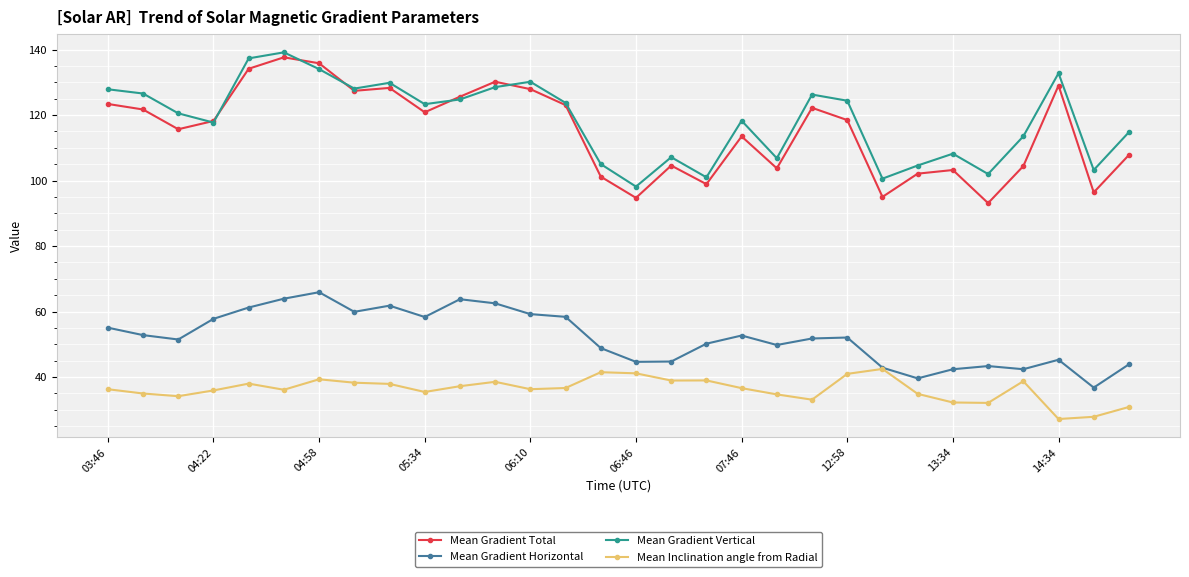

True or false: Mean Gradient Total and Mean Inclination angle from Radial cross at least once.

False